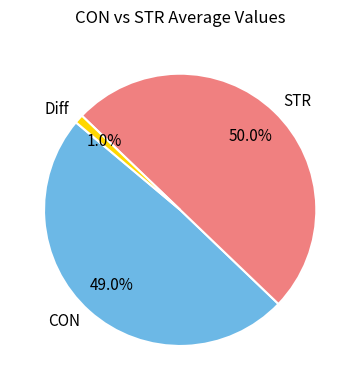

What is the majority slice?

STR